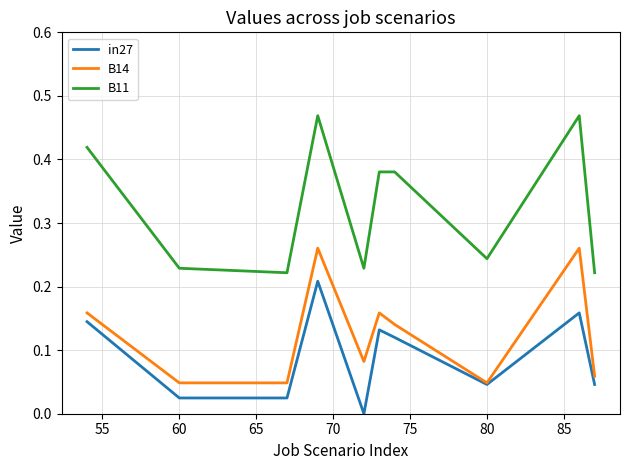

List the series in order of their overall mean, lowest first.

in27, B14, B11